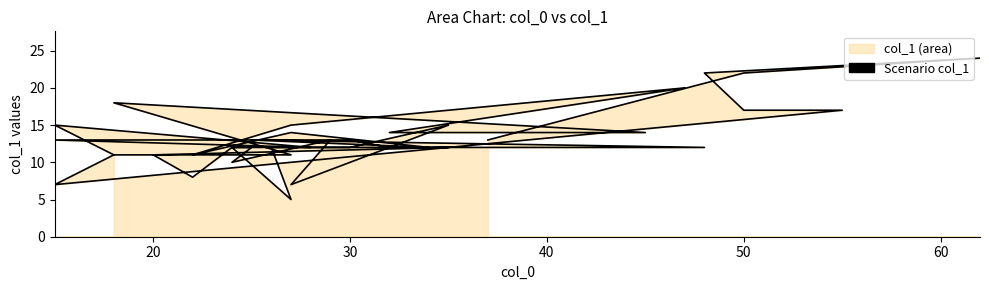

Does the chart display data point markers on the line(s)?

No